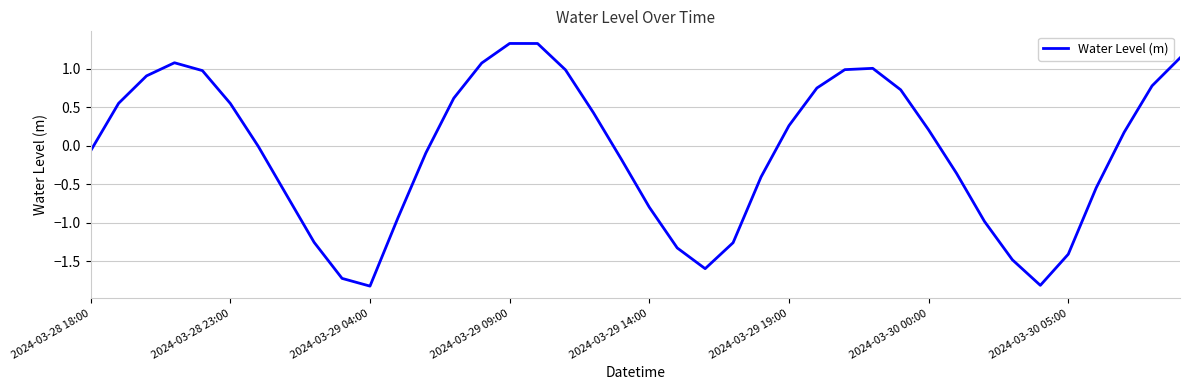

What is the difference between the second highest and minimum values?

3.1